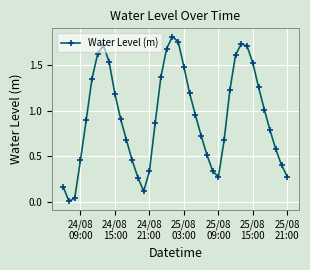

How many points are lower than both their immediate neighbors (excluding endpoints)?

3